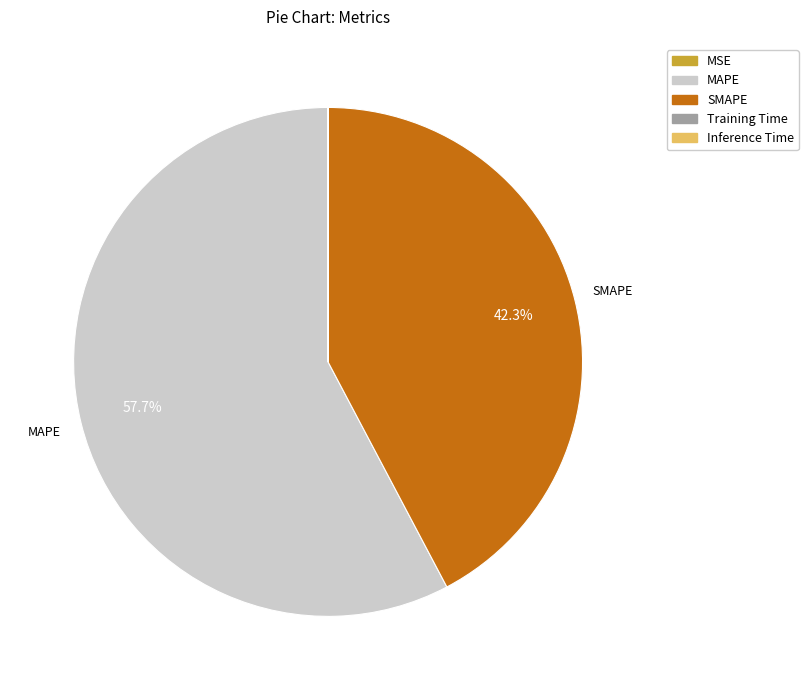

True or false: MAPE accounts for 58% of the total.

True